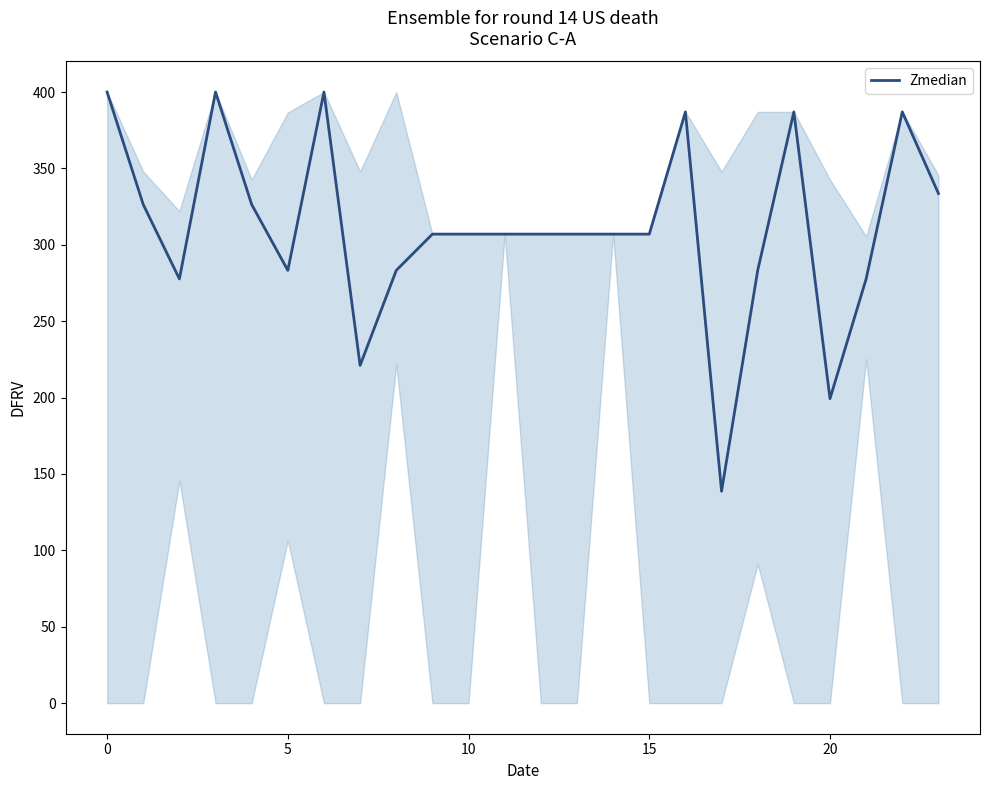

What is the difference between the maximum and minimum values?

261.3